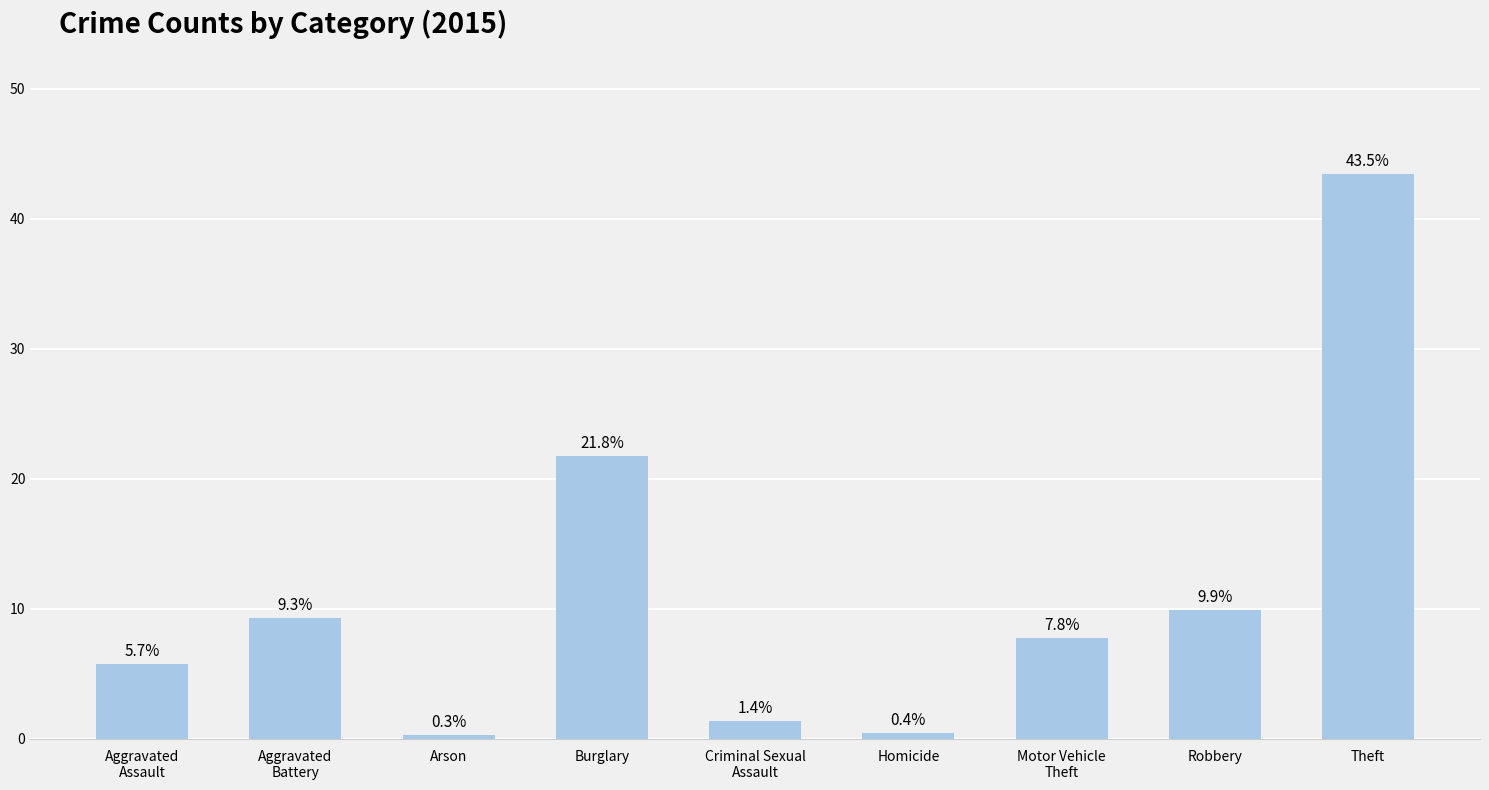

At which label is the value closest to 21?

Burglary